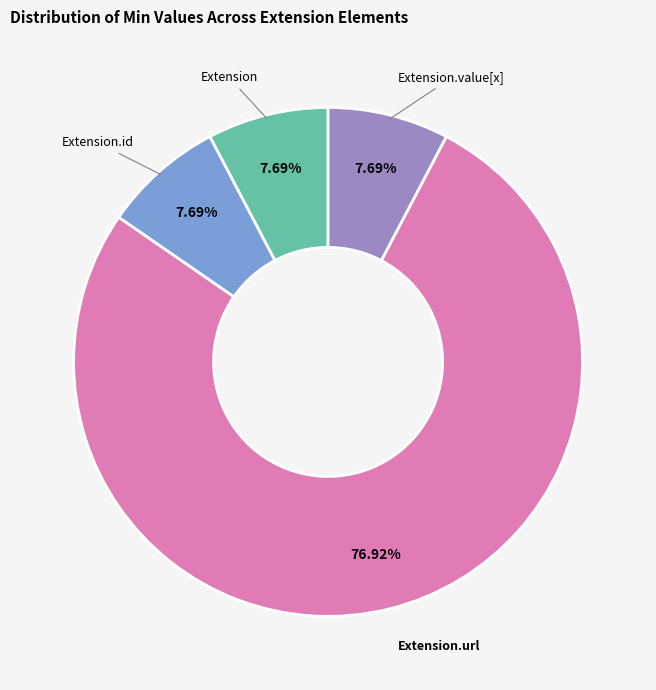

Does any single category account for the majority?

Yes